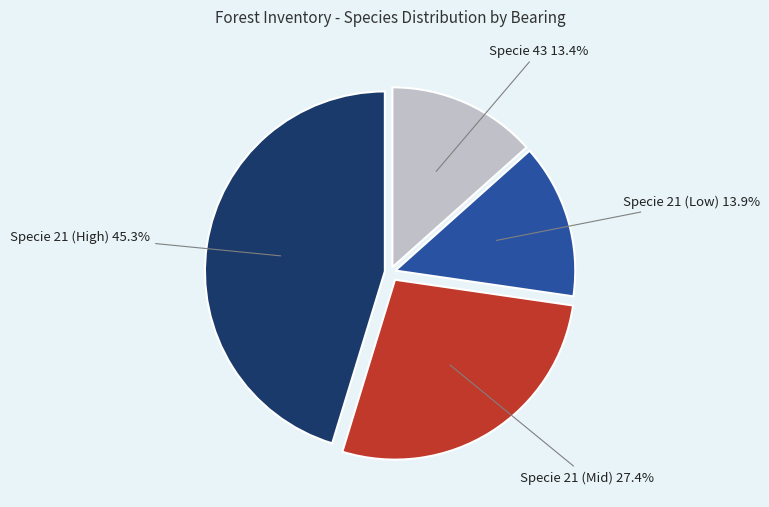

Does any single category account for the majority?

No